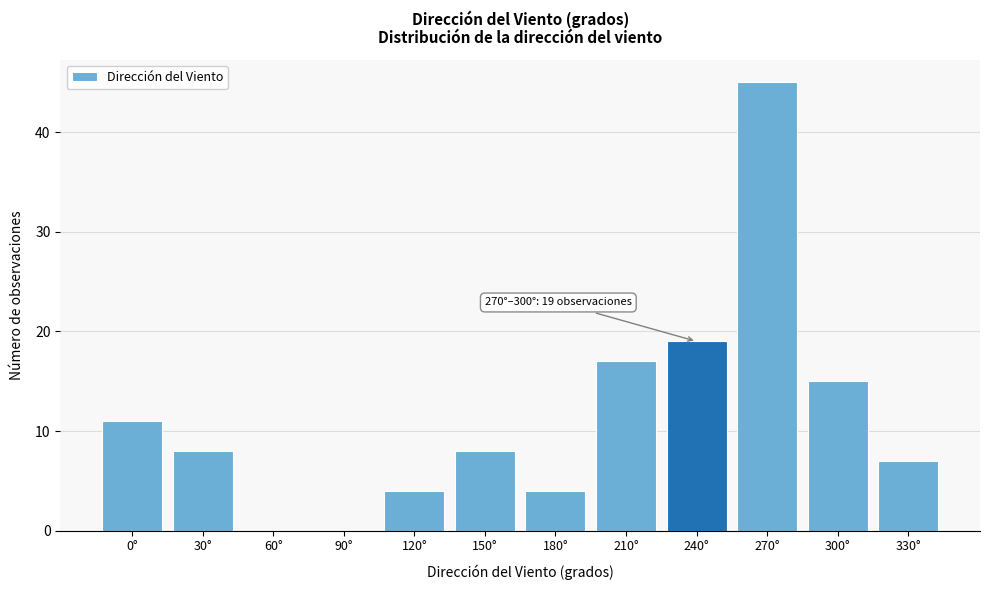

Reading left to right, list all the values displayed in this chart.

0°=11	30°=8	60°=0	90°=0	120°=4	150°=8	180°=4	210°=17	240°=19	270°=45	300°=15	330°=7